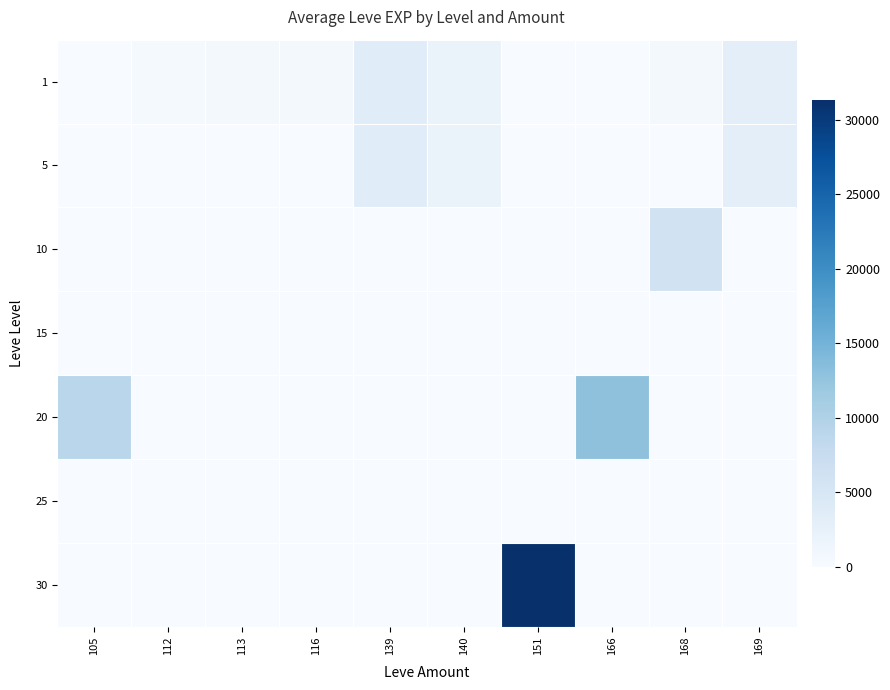

What is the difference between the highest and lowest values at 139?

3600